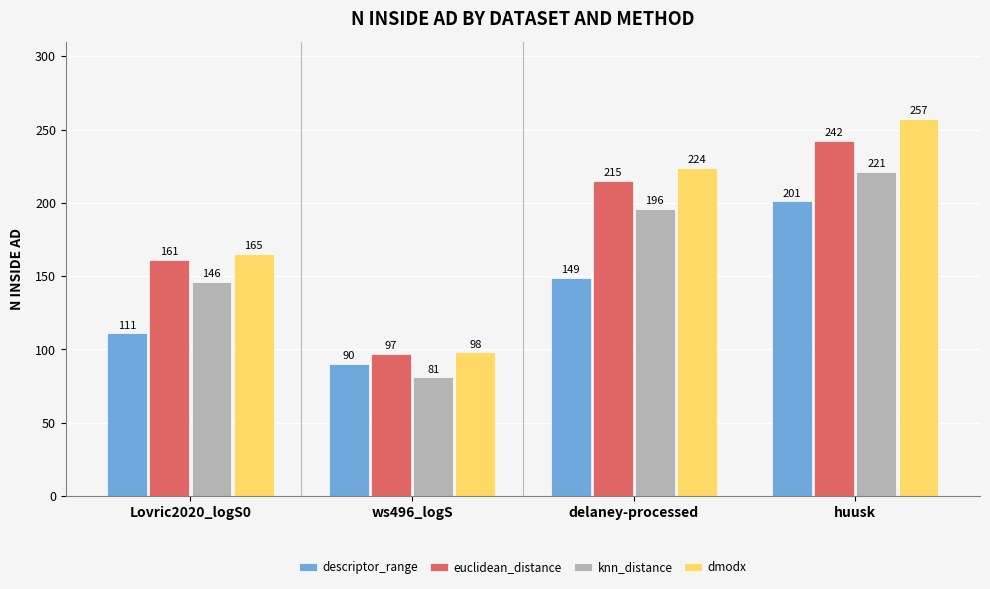

What are all the series names shown in the legend?

descriptor_range, euclidean_distance, knn_distance, dmodx